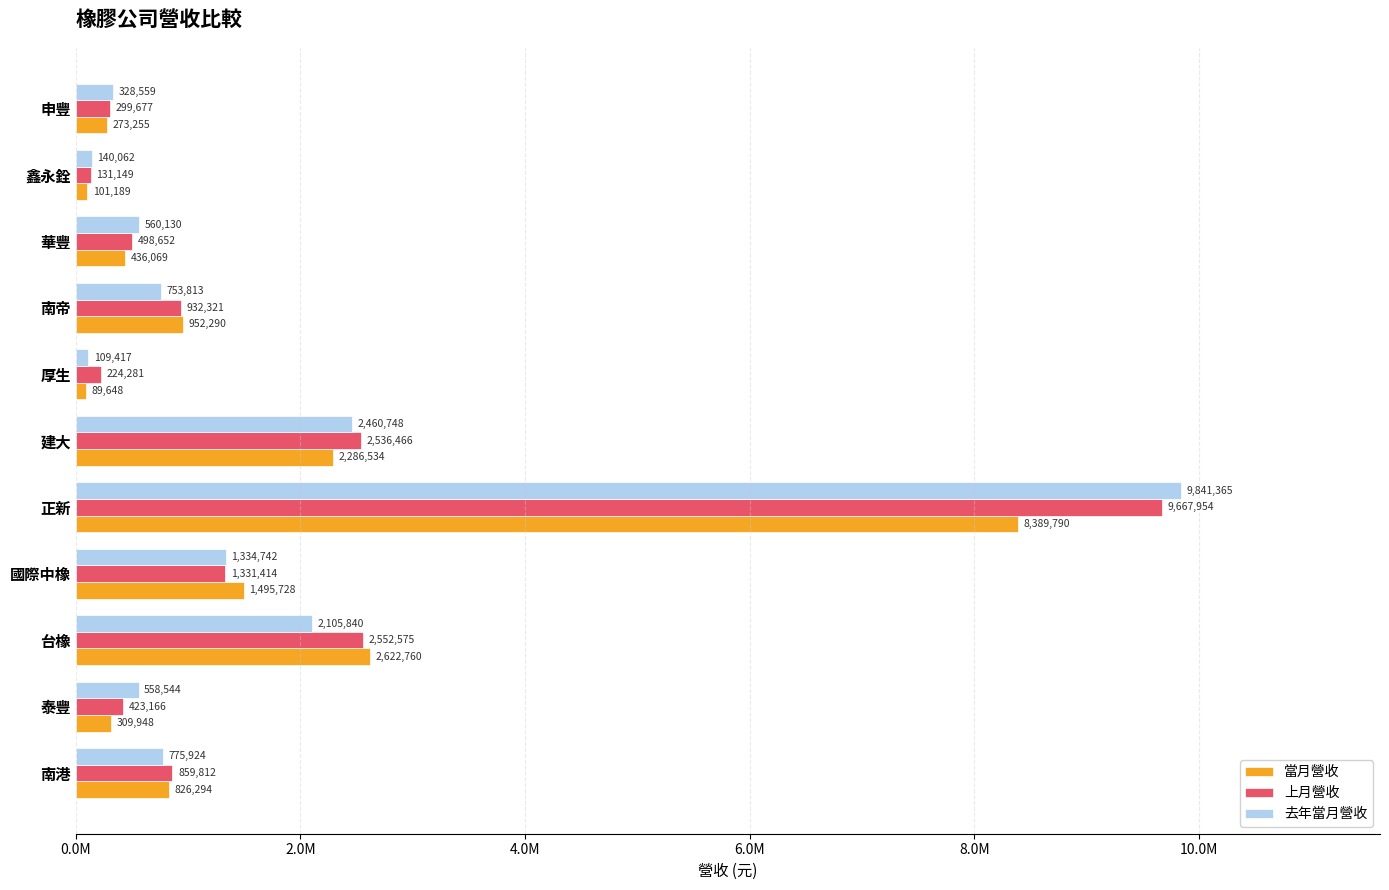

What is the value of the 去年當月營收 bar at the 1st from the left?

775924